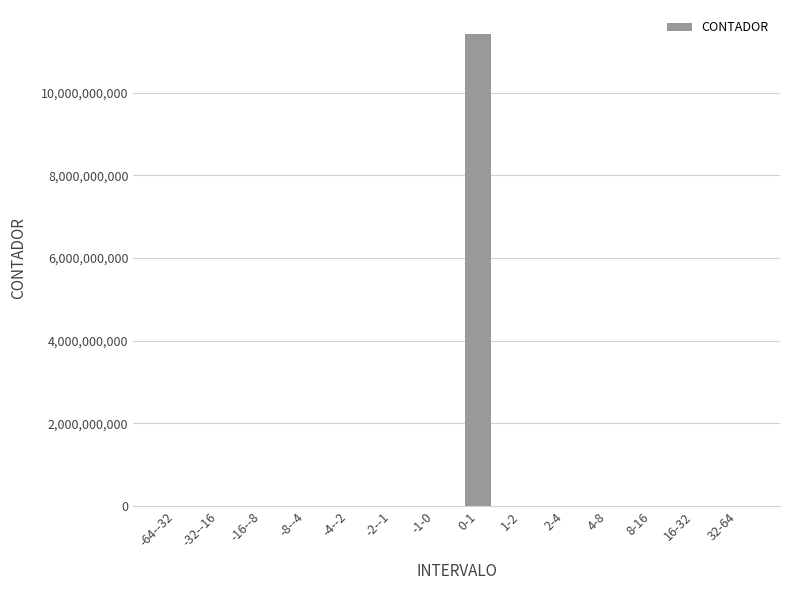

Which category has the highest value across all series?

0-1